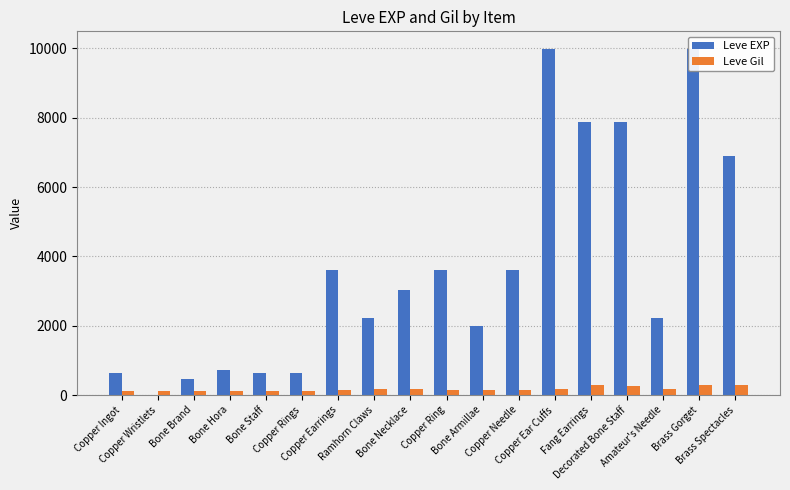

The value of Leve Gil at Amateur's Needle is 168. True or false?

True